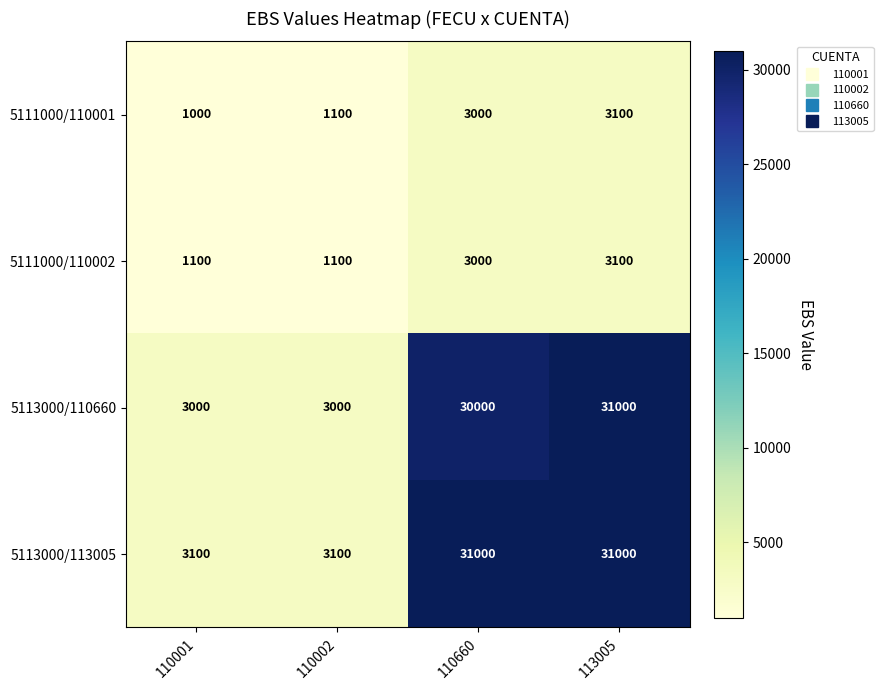

Between 110002 and 110660, which series saw the biggest shift?

5113000/113005